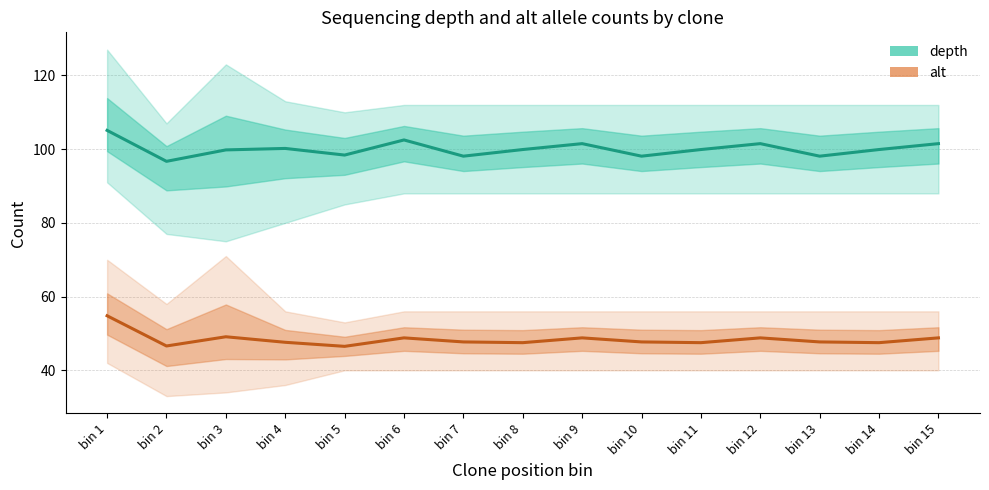

What is the minimum value for depth?

96.7